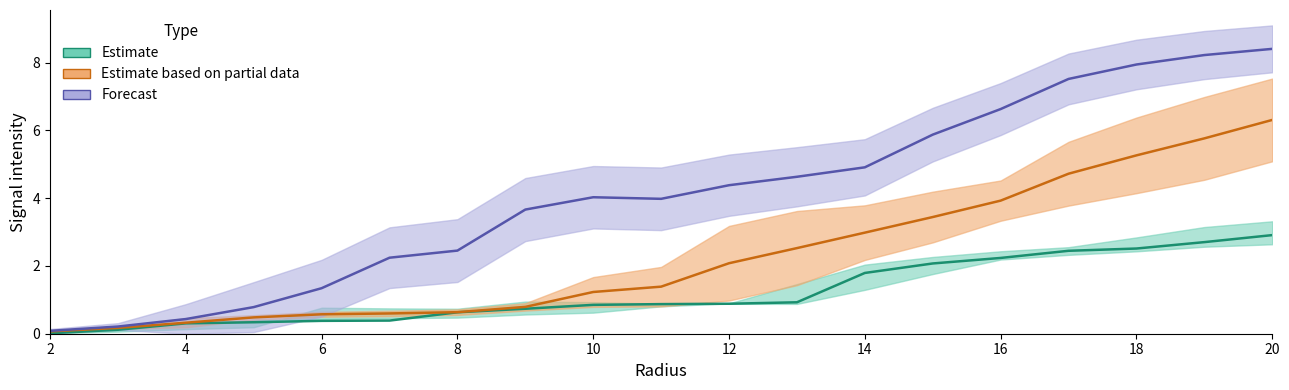

What is the label of the 10th point from the right?

11.0